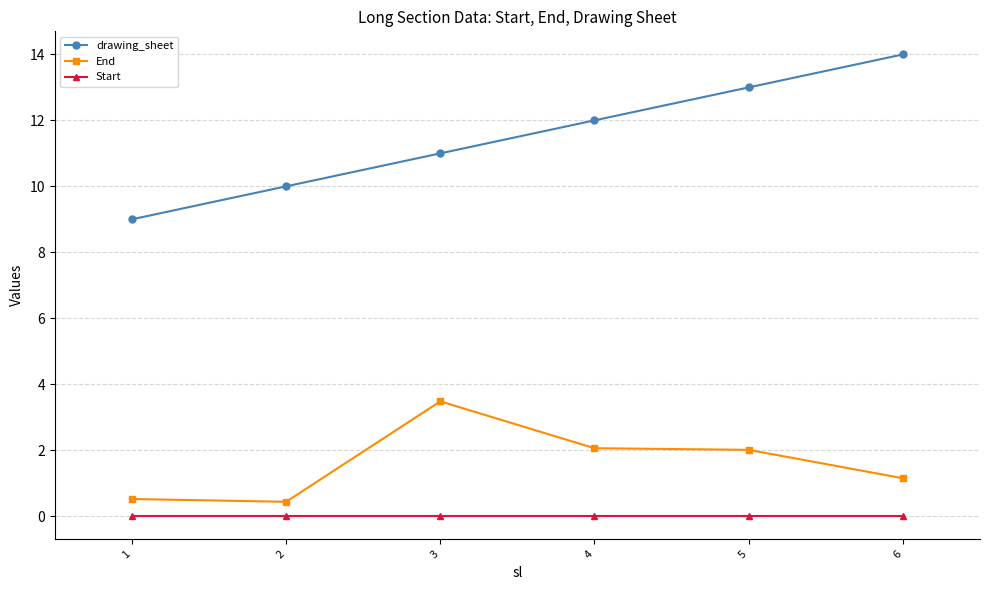

True or false: End and Start cross at least once.

False